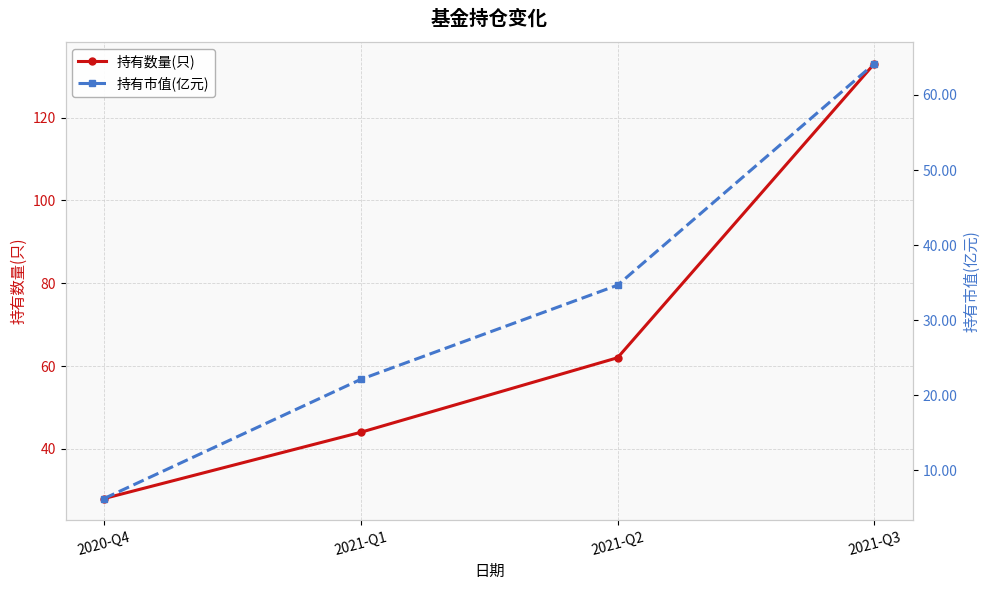

What is the minimum value shown in the chart?

6.3